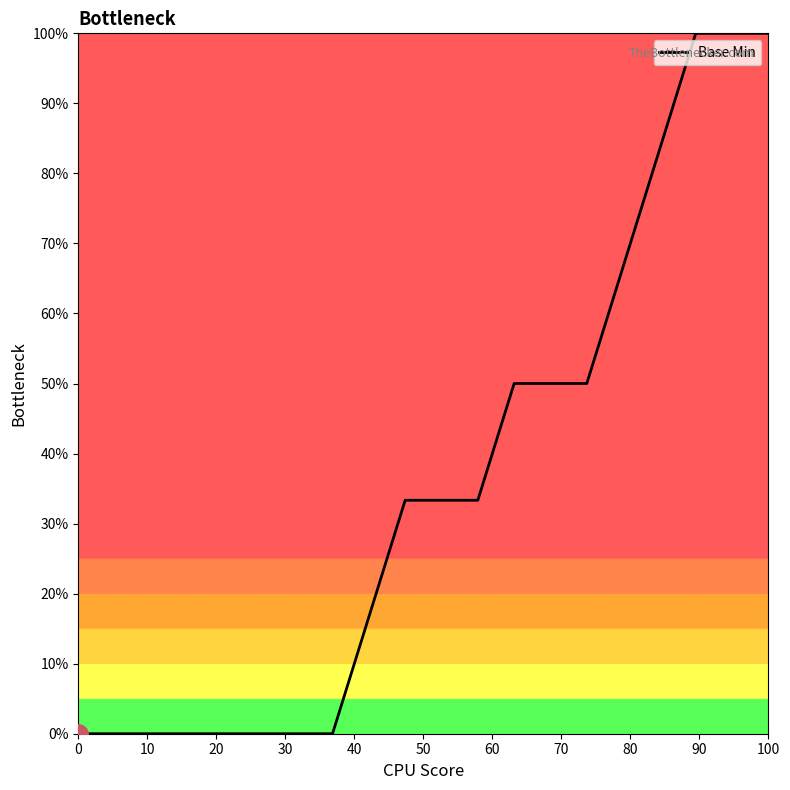

What is the difference between the maximum and minimum values?

100.0